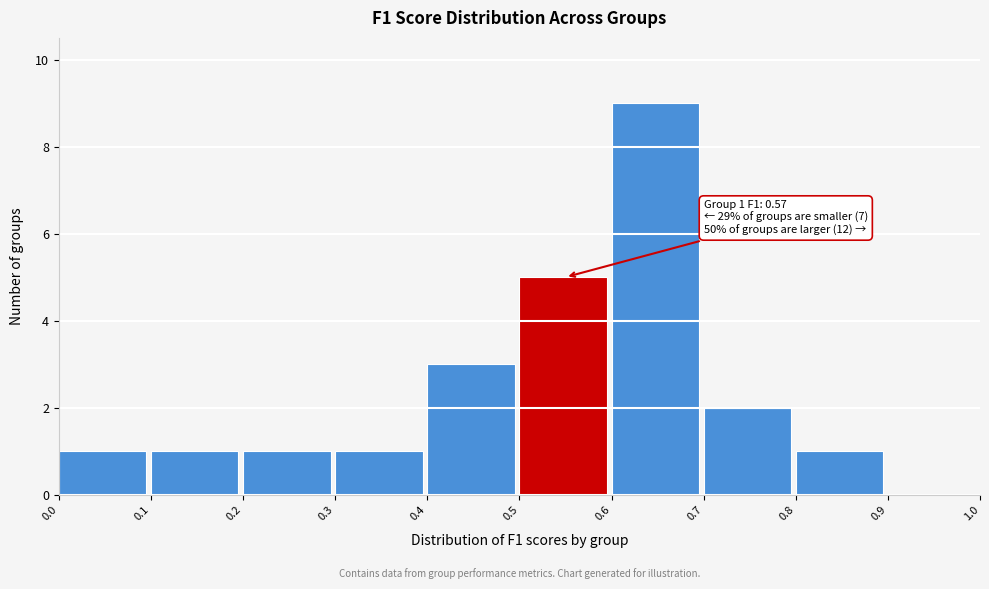

Which range on the x-axis has the tallest bar?

0.6 to 0.7